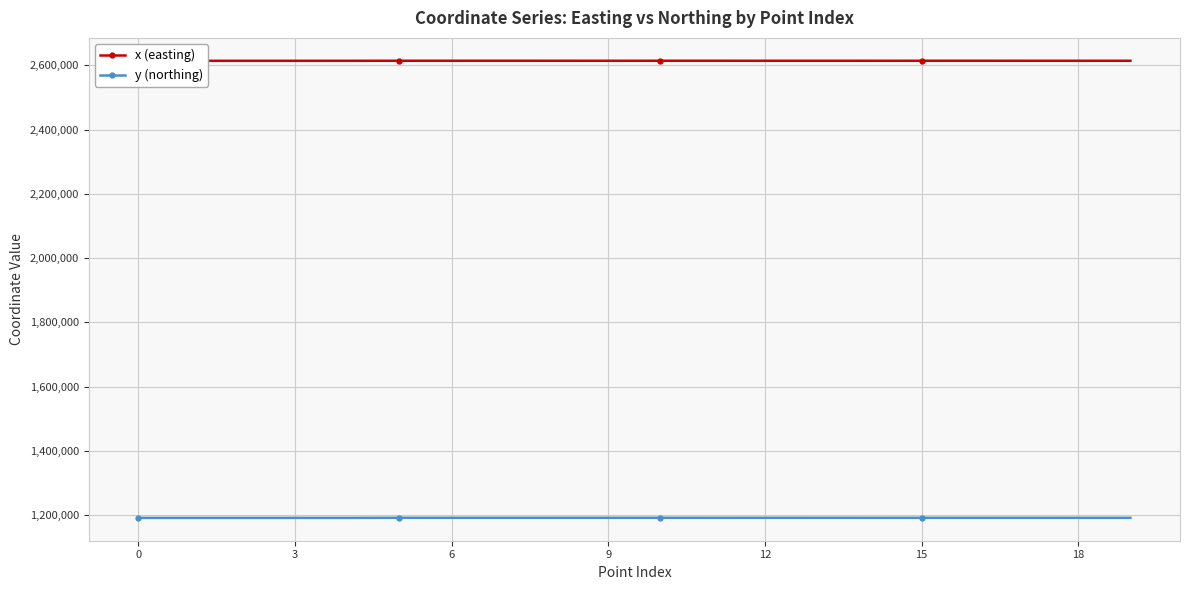

True or false: y (northing) has more than 1 points higher than both neighbors.

True